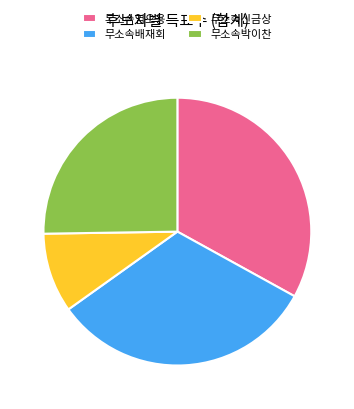

How many slices are in this pie chart?

4